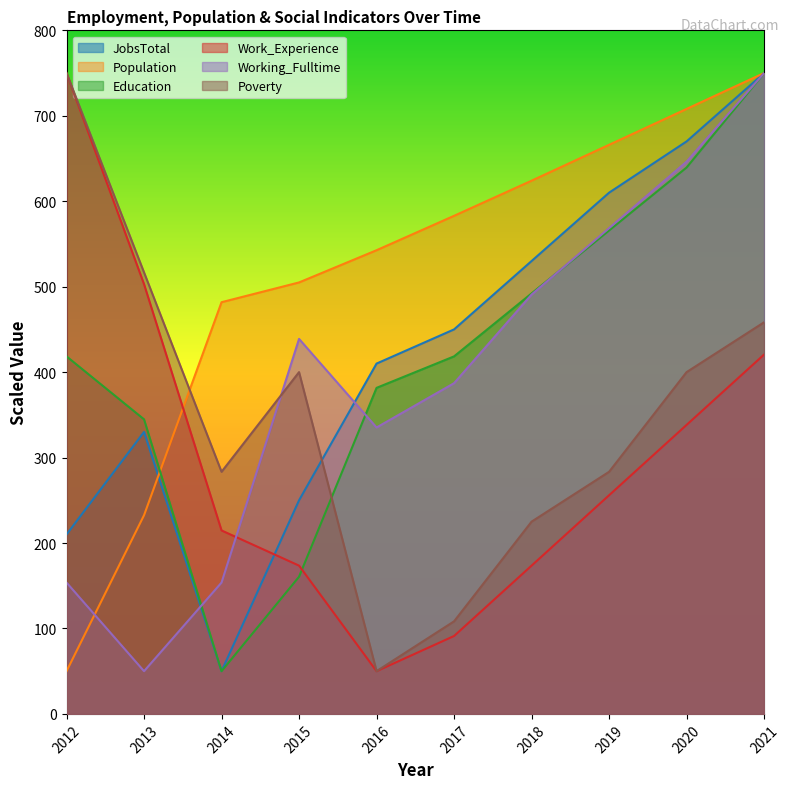

Which series has the largest range (max minus min)?

JobsTotal